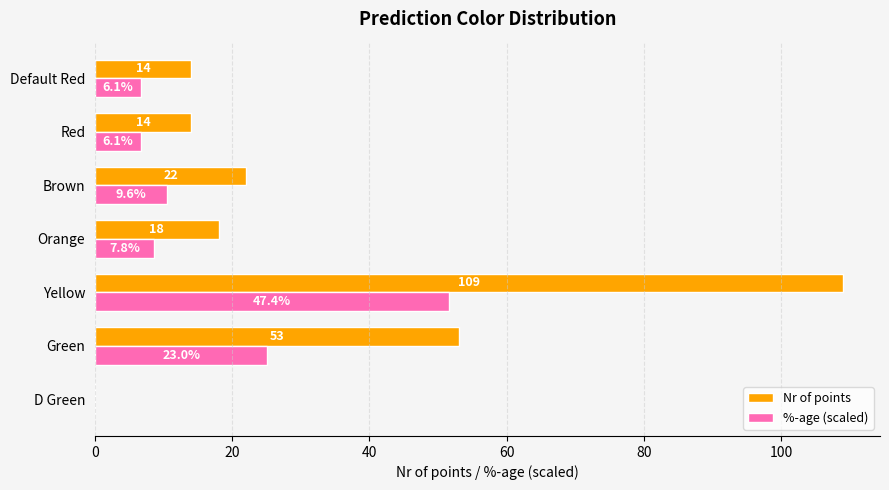

What is the sum of all Nr of points values?

230.0